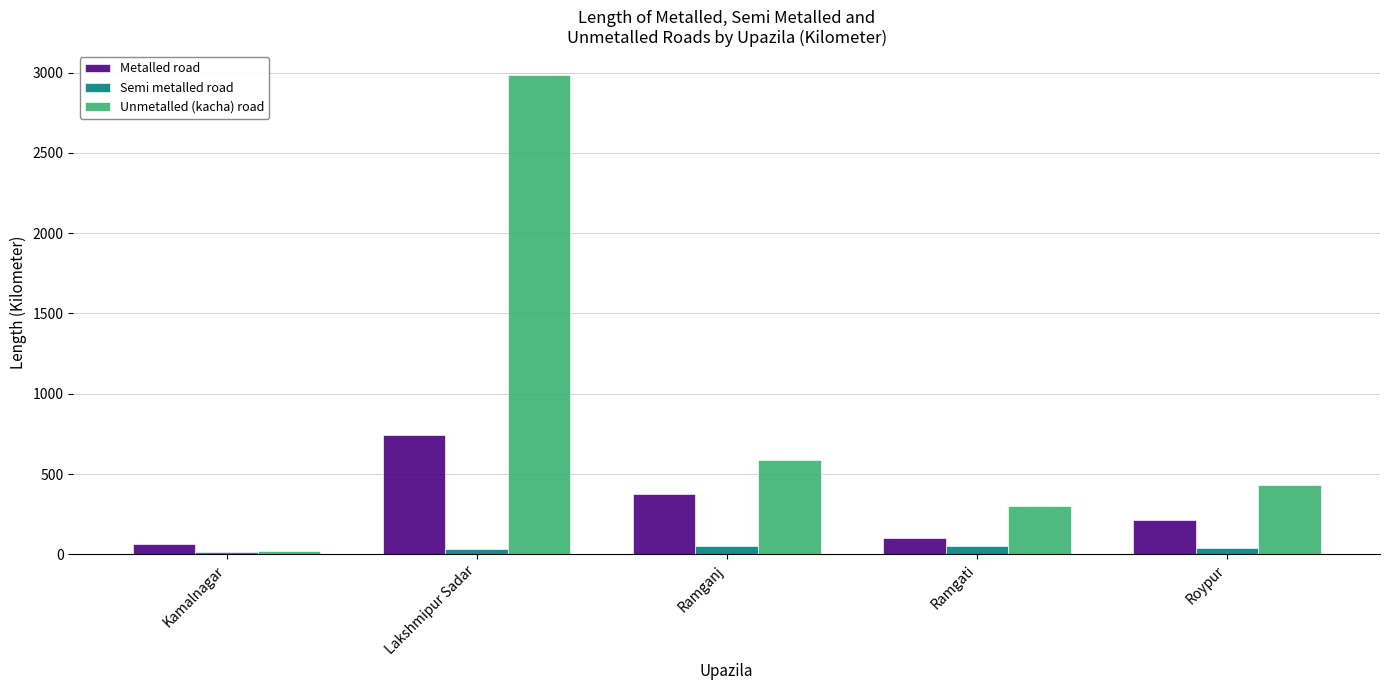

List the series in order of their overall mean, lowest first.

Semi metalled road, Metalled road, Unmetalled (kacha) road